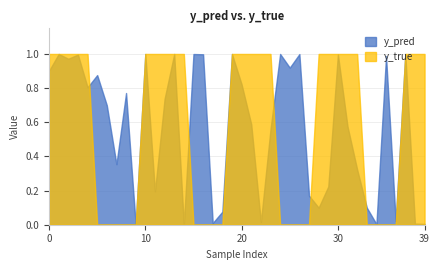

Rank the series by their average value, from lowest to highest.

y_pred, y_true